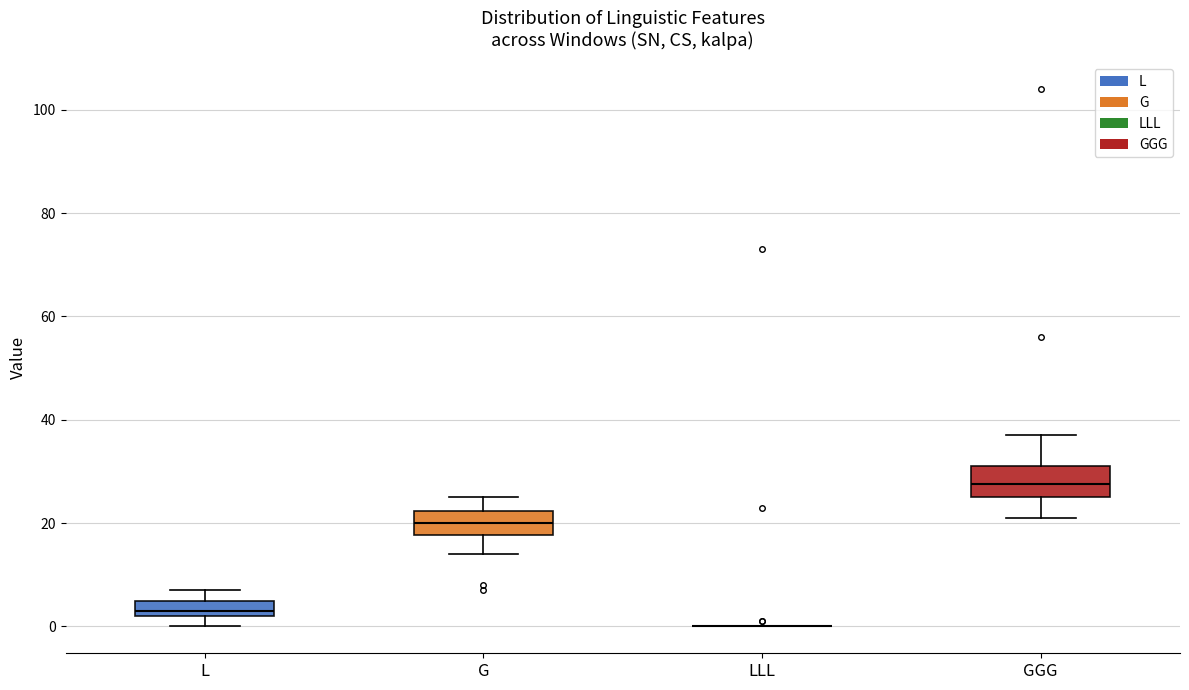

Reading left to right, read every box against the y-axis: the position of its median line, the range the box covers, and the ends of its whiskers. The values are not printed on the chart, so give them approximately, as read against the axis.

L: median 4, box 2 to 6, whiskers 0 to 8
G: median 20, box 18 to 22, whiskers 14 to 26
LLL: box collapsed to a line at 0, whiskers 0 to 0
GGG: median 28, box 26 to 32, whiskers 22 to 38